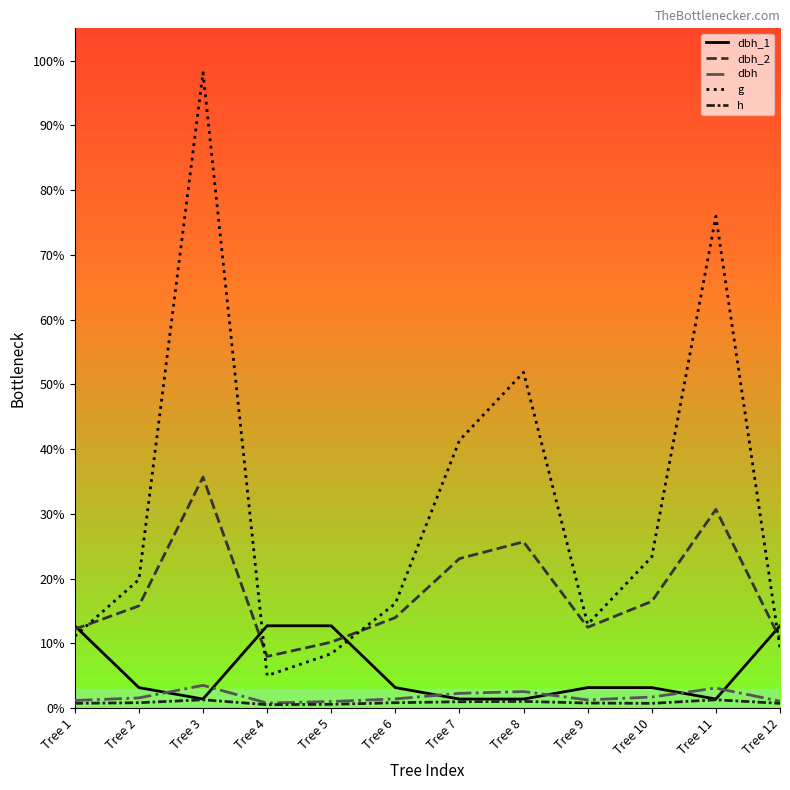

At which category is the sum across all series the highest?

Tree 3